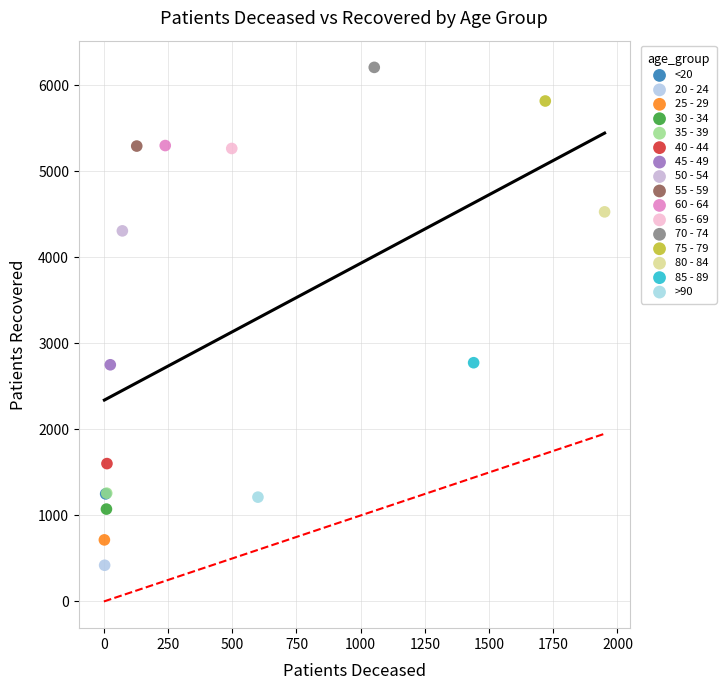

What are all the series names shown in the legend?

<20, 20 - 24, 25 - 29, 30 - 34, 35 - 39, 40 - 44, 45 - 49, 50 - 54, 55 - 59, 60 - 64, 65 - 69, 70 - 74, 75 - 79, 80 - 84, 85 - 89, >90